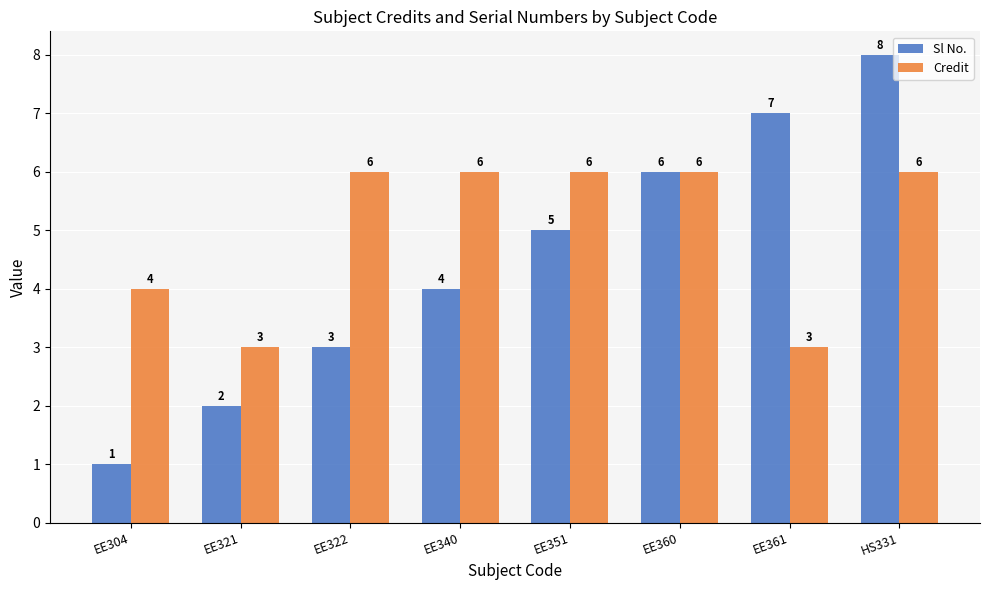

List the labels in order of Sl No. value, smallest first.

EE304, EE321, EE322, EE340, EE351, EE360, EE361, HS331